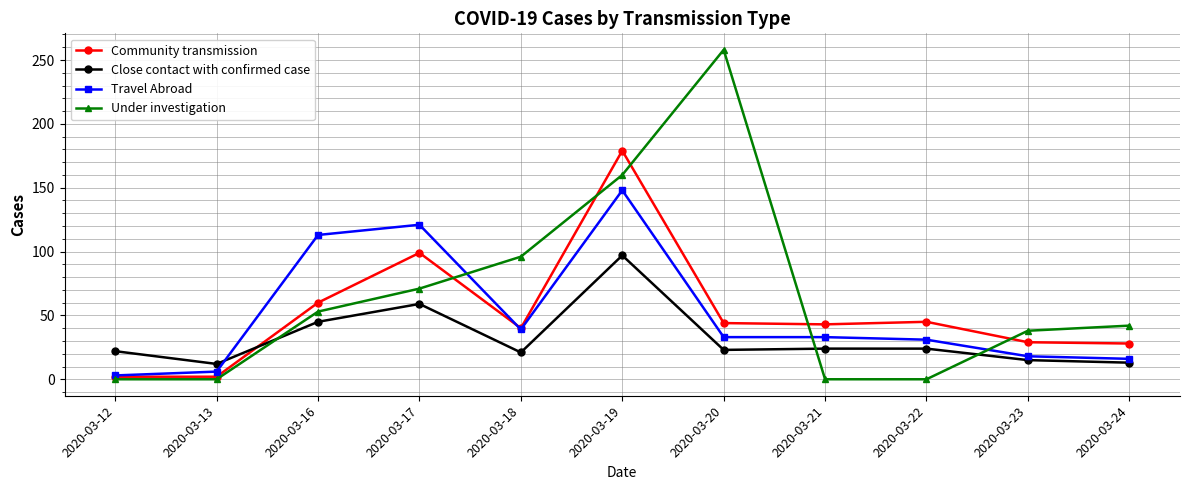

What are all the series names shown in the legend?

Community transmission, Close contact with confirmed case, Travel Abroad, Under investigation